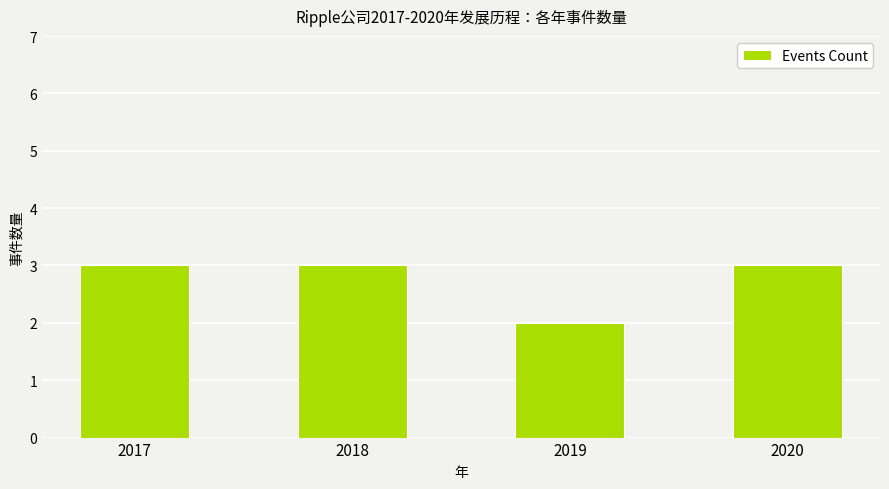

True or false: the data shows 3 at 2018.

True